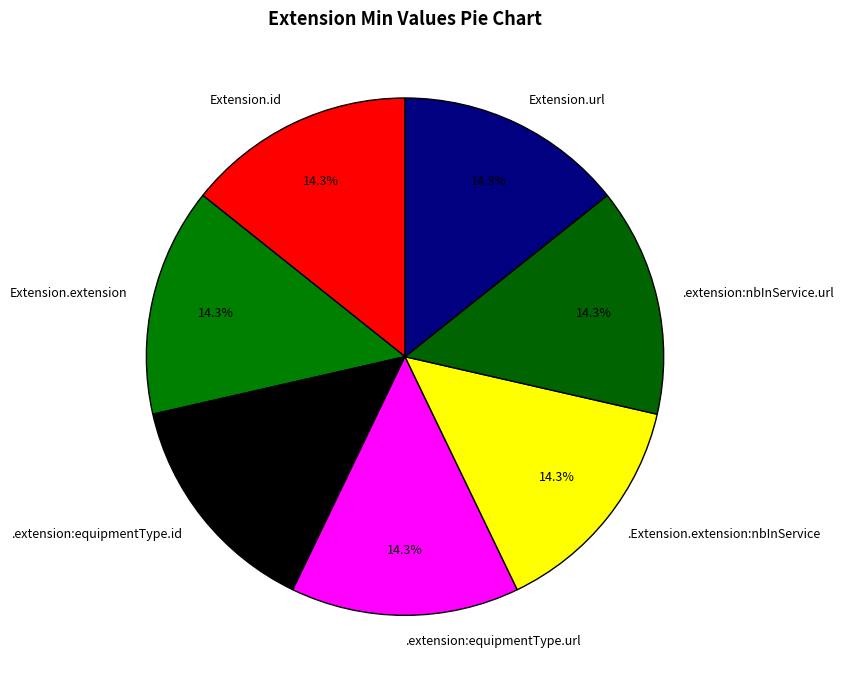

What portion of the pie excludes Extension.url?

85.7%